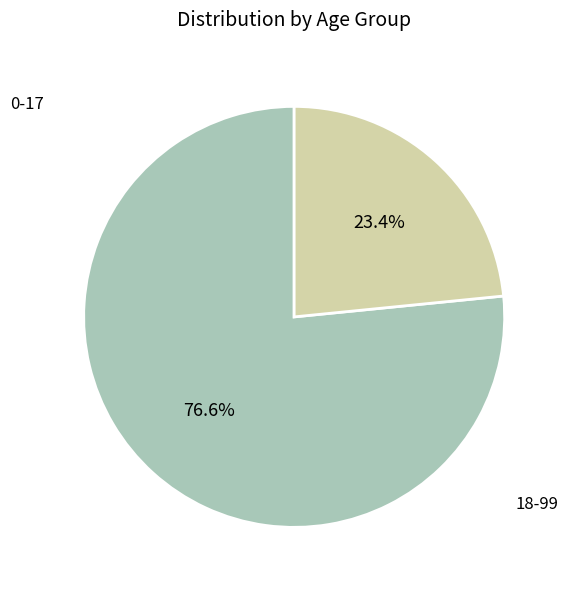

Is there any slice that represents more than half of the pie?

Yes